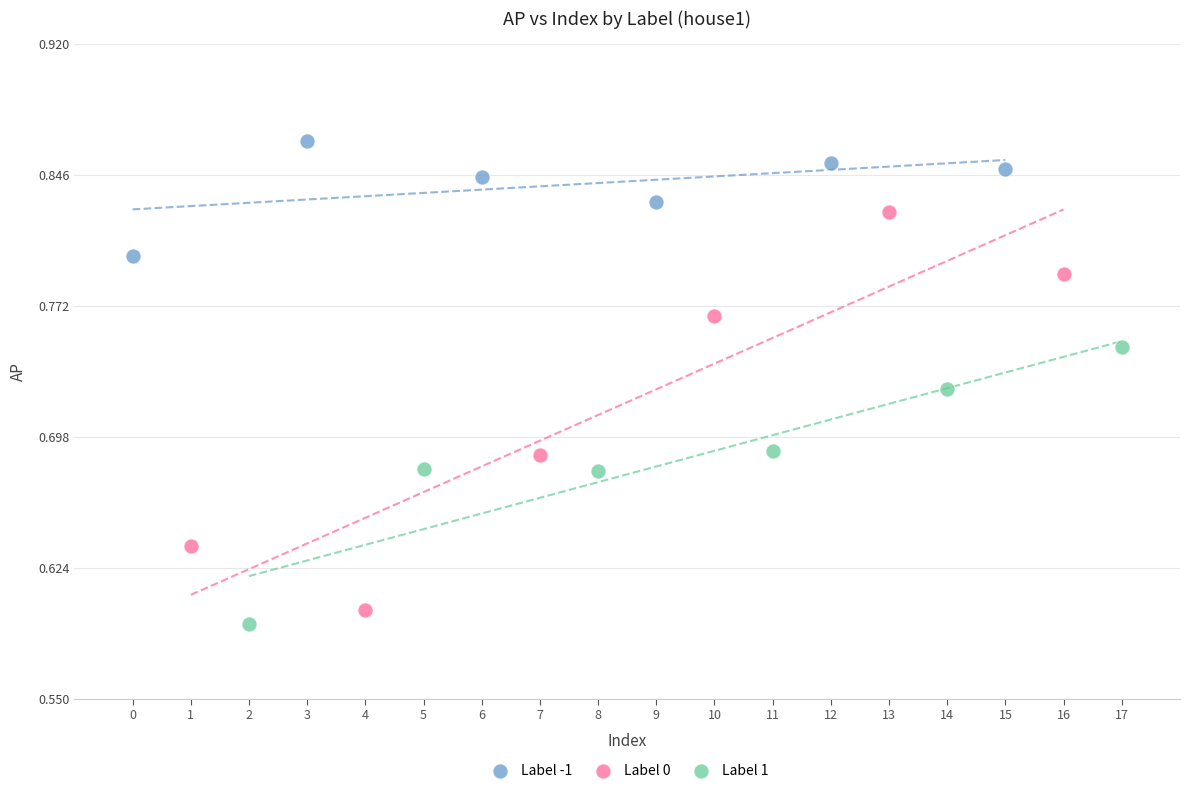

Which series has the widest spread of Y values?

Label 0